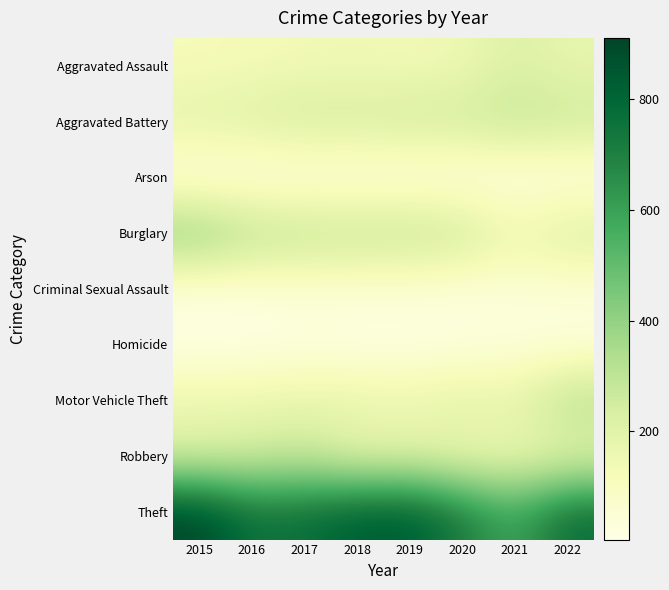

What is the difference between the highest and lowest values at 2021?

570